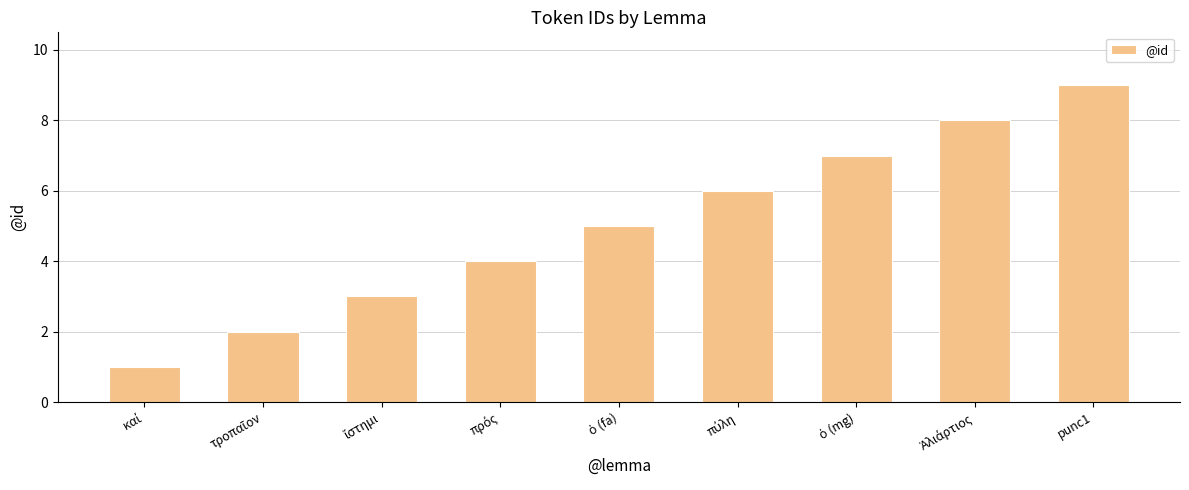

What is the label of the 1st bar from the right?

punc1